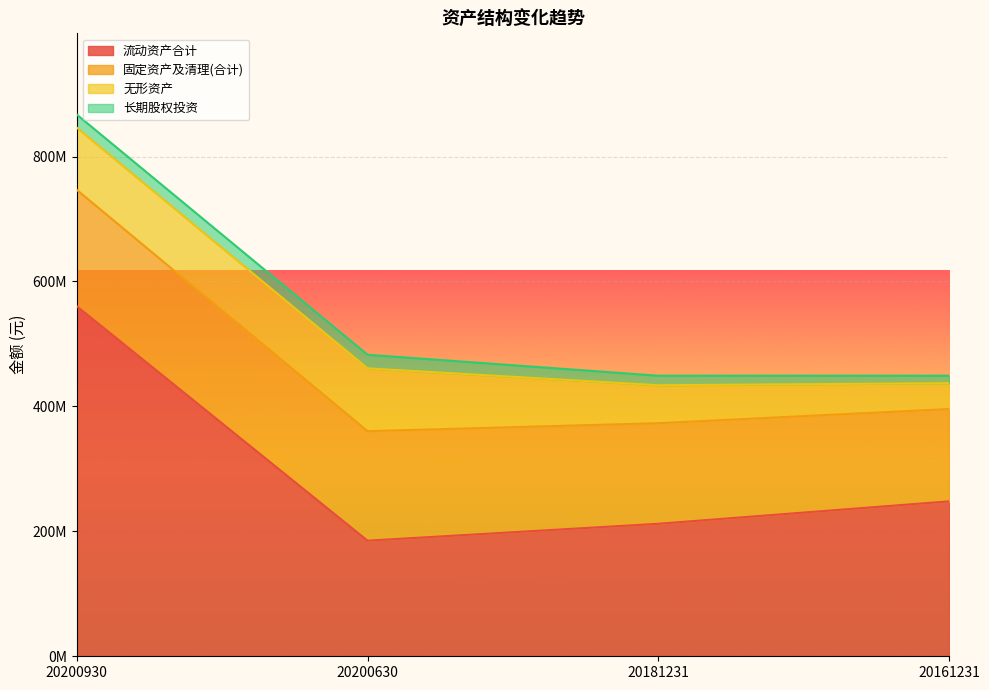

Where is 长期股权投资 nearest to the value 16883581?

20181231